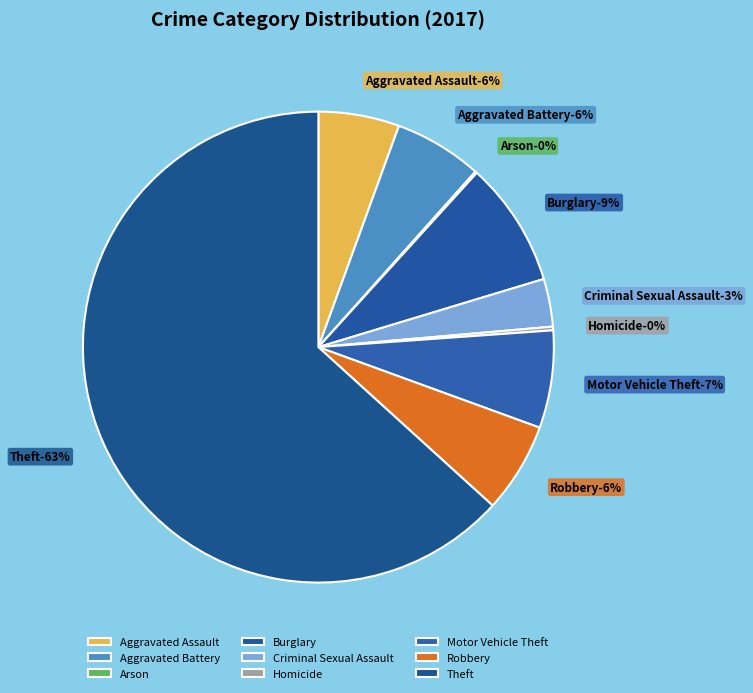

What is the total percentage of Motor Vehicle Theft and Homicide?

6.9%